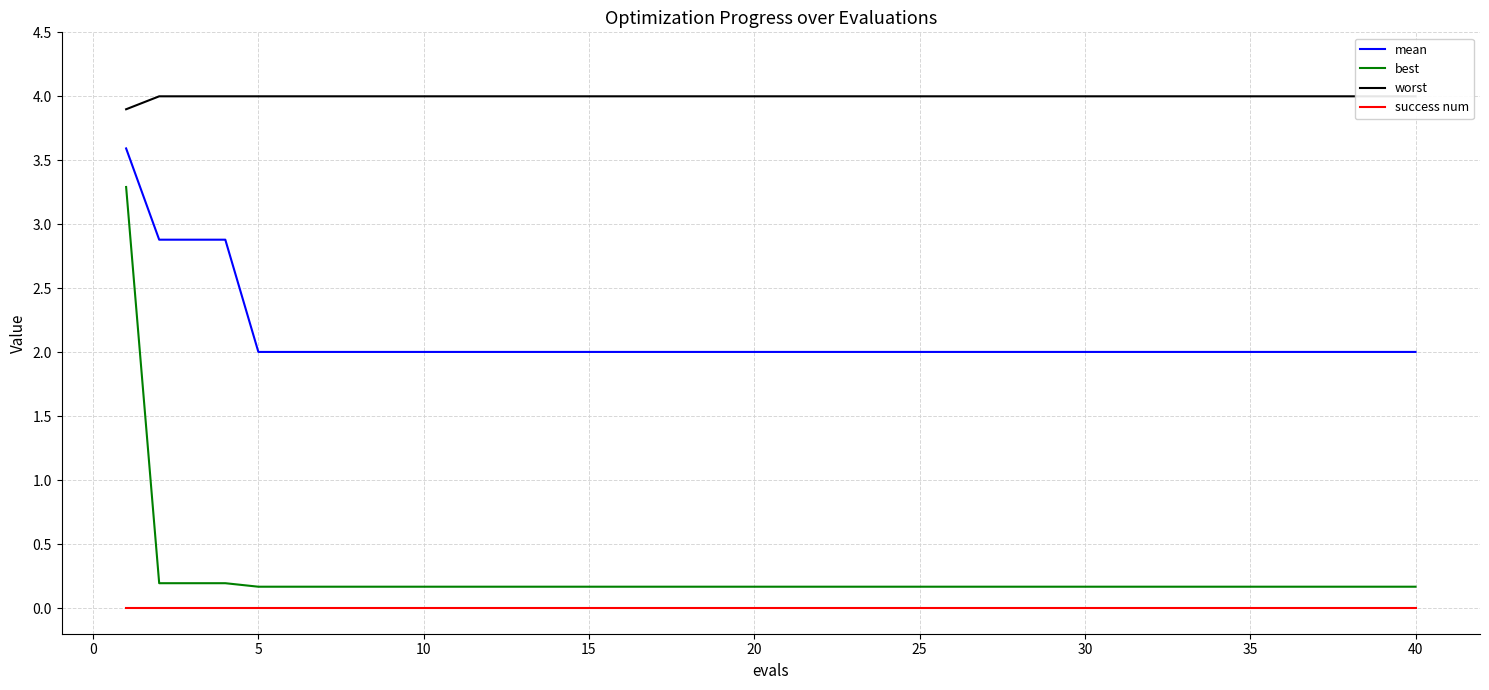

True or false: success num and best intersect in this chart.

False